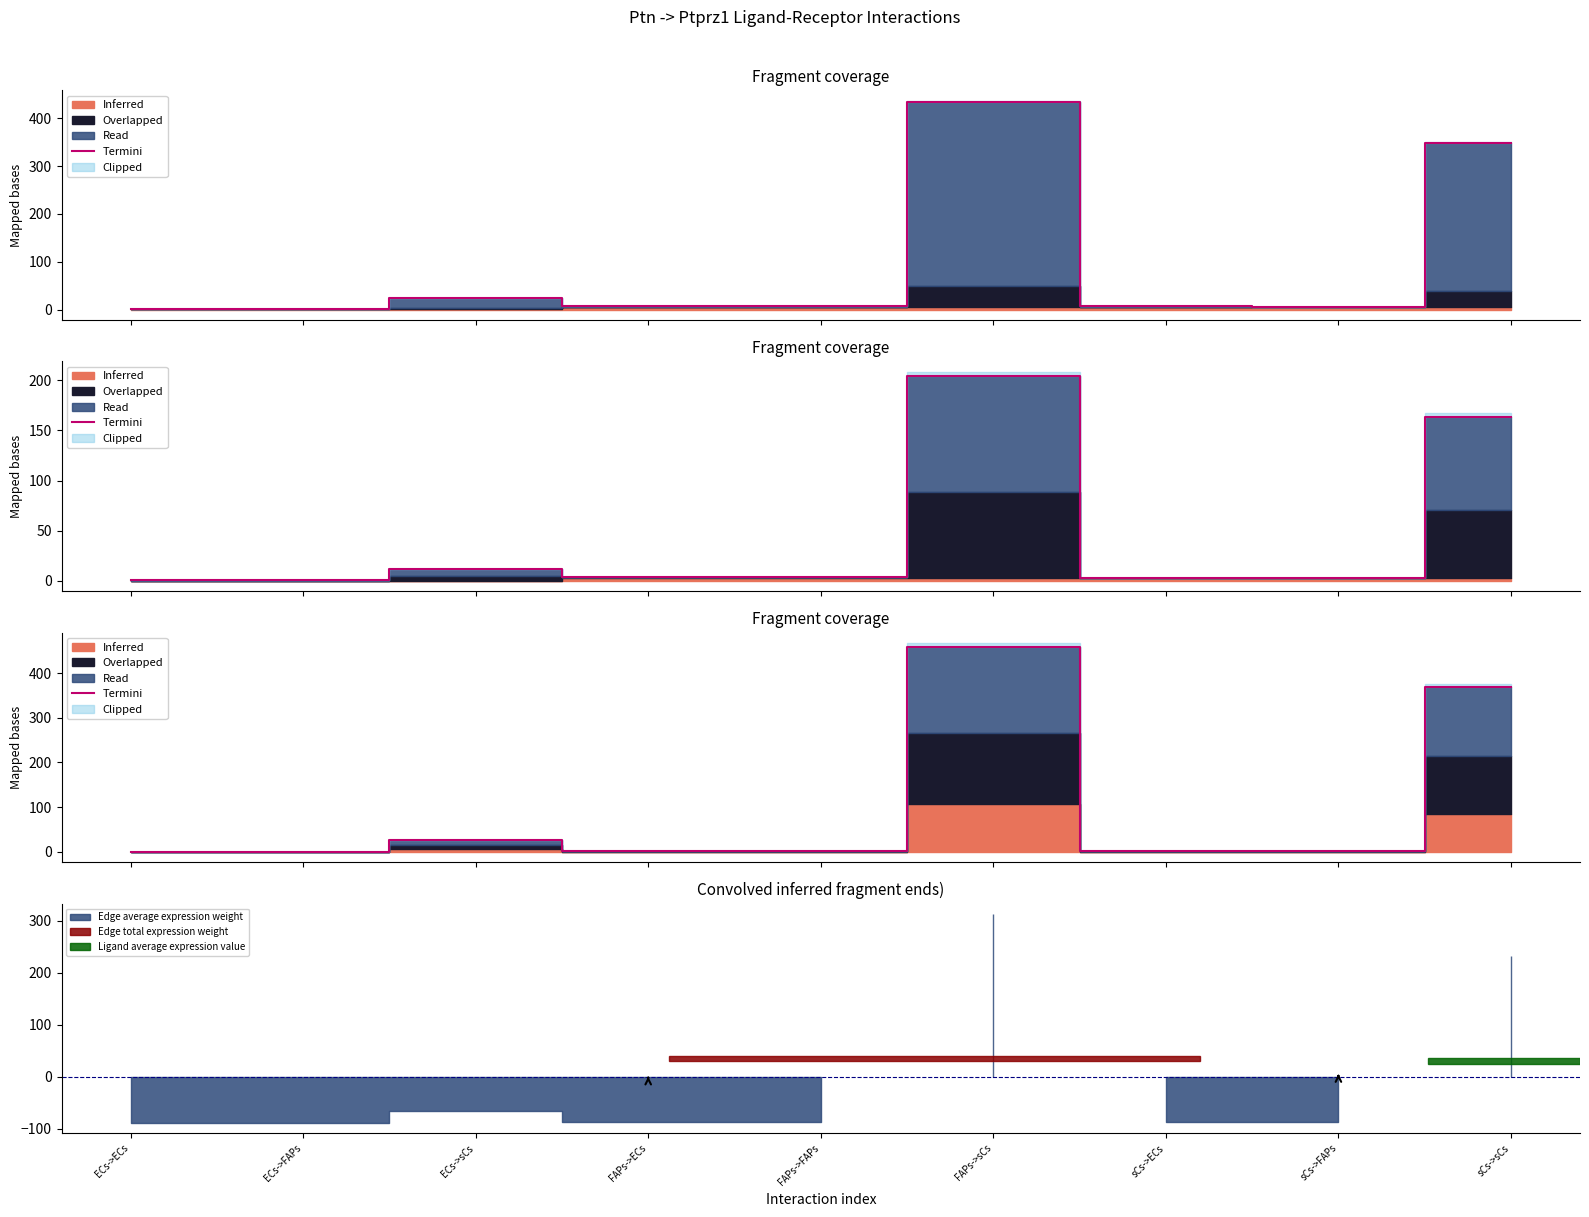

How many interior local peaks (higher than both neighbors) does the data have?

2